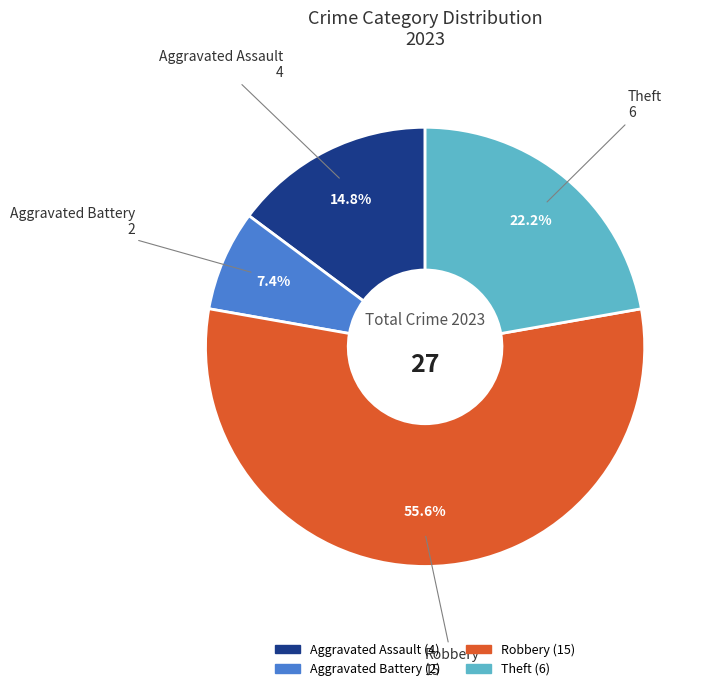

What percentage is the Robbery slice, to the nearest percent?

56%